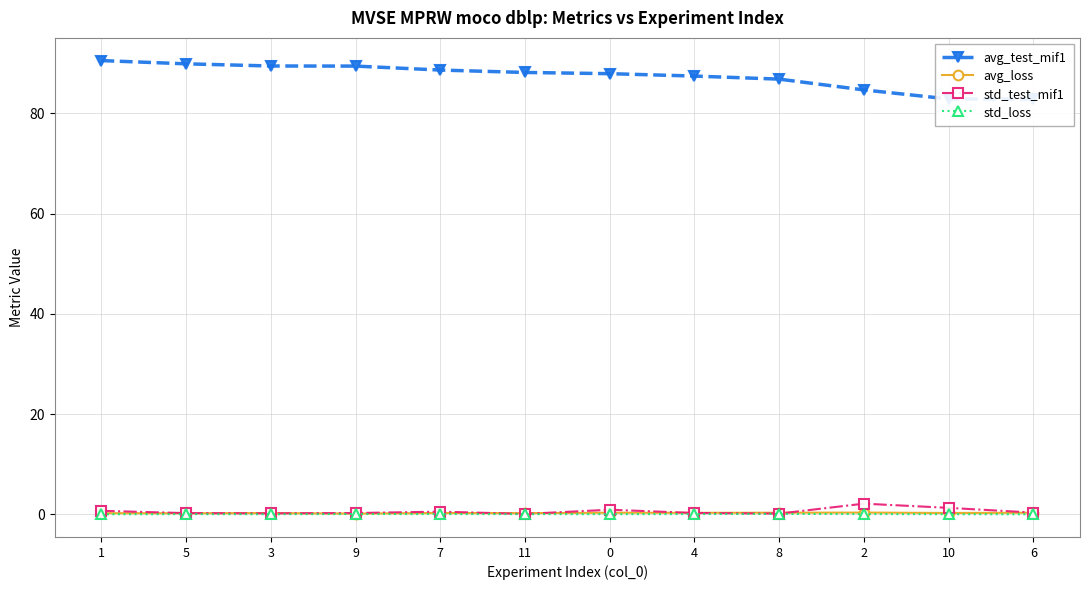

What is the difference between the second highest and minimum values in the std_test_mif1 series?

1.2